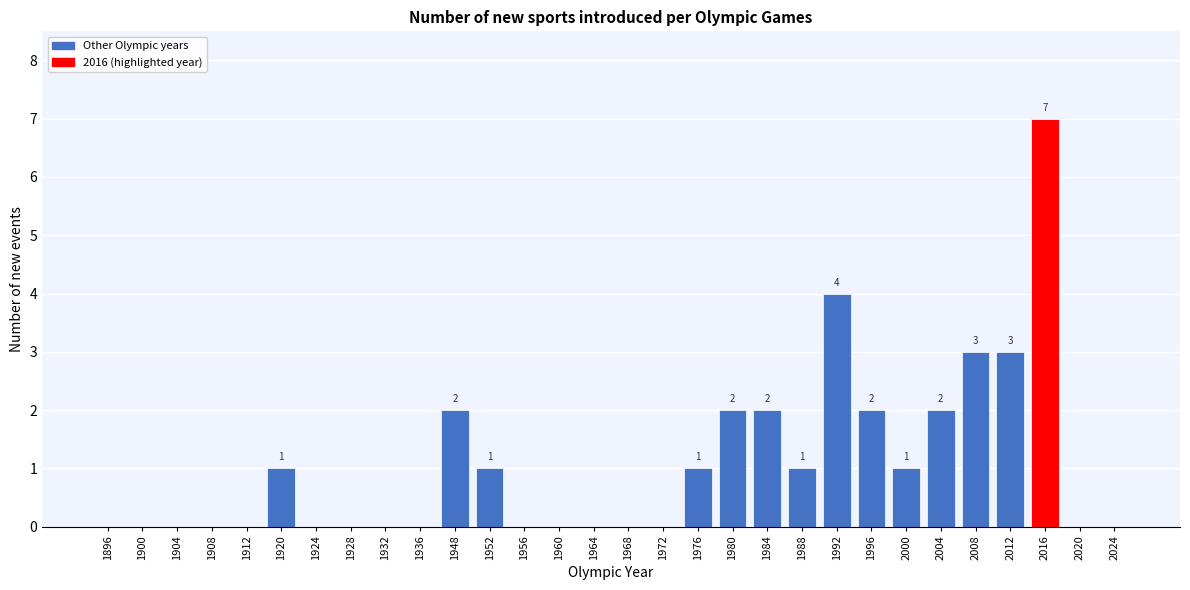

Reading left to right, what are all the values shown in this chart?

1896=0	1900=0	1904=0	1908=0	1912=0	1920=1	1924=0	1928=0	1932=0	1936=0	1948=2	1952=1	1956=0	1960=0	1964=0	1968=0	1972=0	1976=1	1980=2	1984=2	1988=1	1992=4	1996=2	2000=1	2004=2	2008=3	2012=3	2016=7	2020=0	2024=0